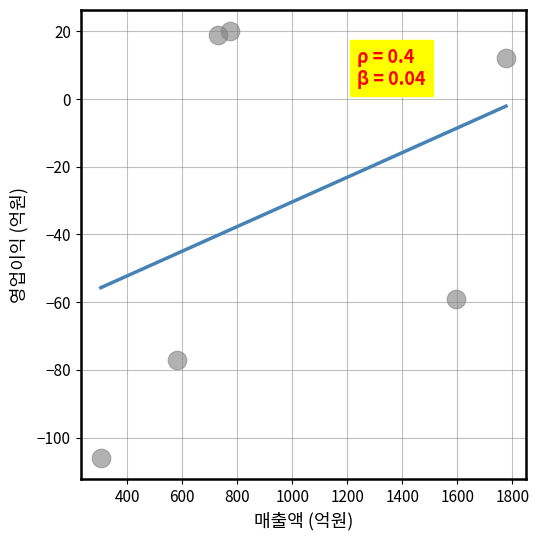

What Y value in the scatter plot is closest to -43?

-59